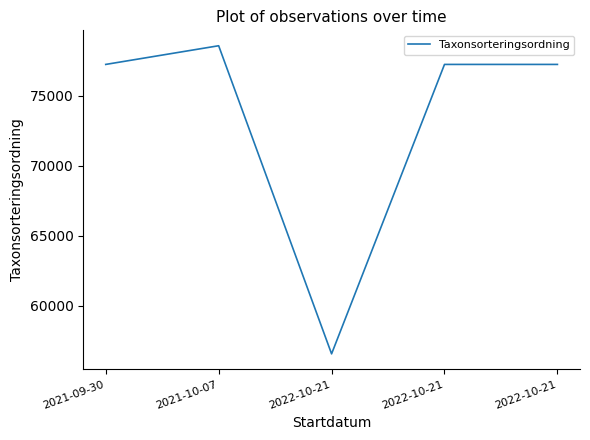

What is the change in value from 2021-10-07 to 2022-10-21?

-22055